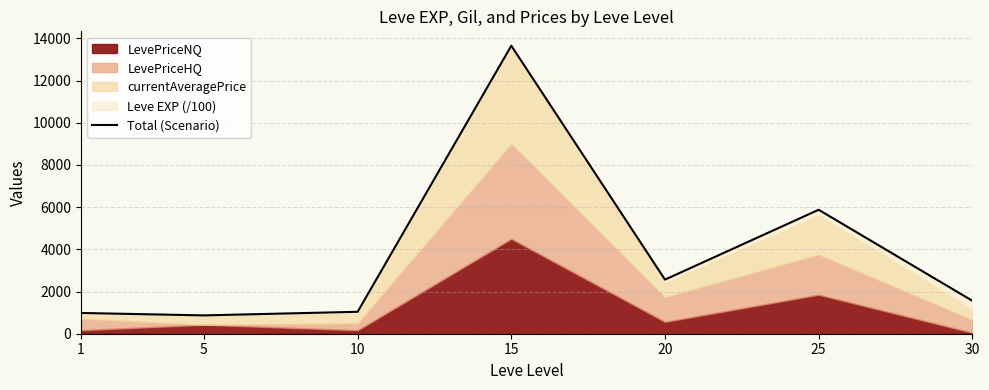

What is the smallest value displayed?

868.5